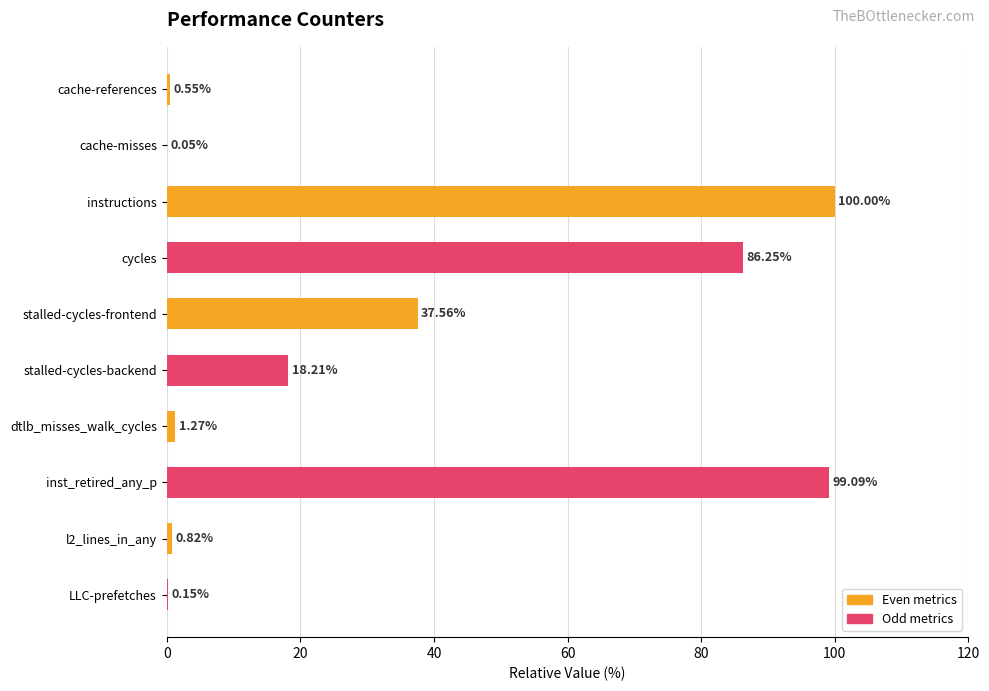

What is the sum of the values at inst_retired_any_p and LLC-prefetches?

99.2